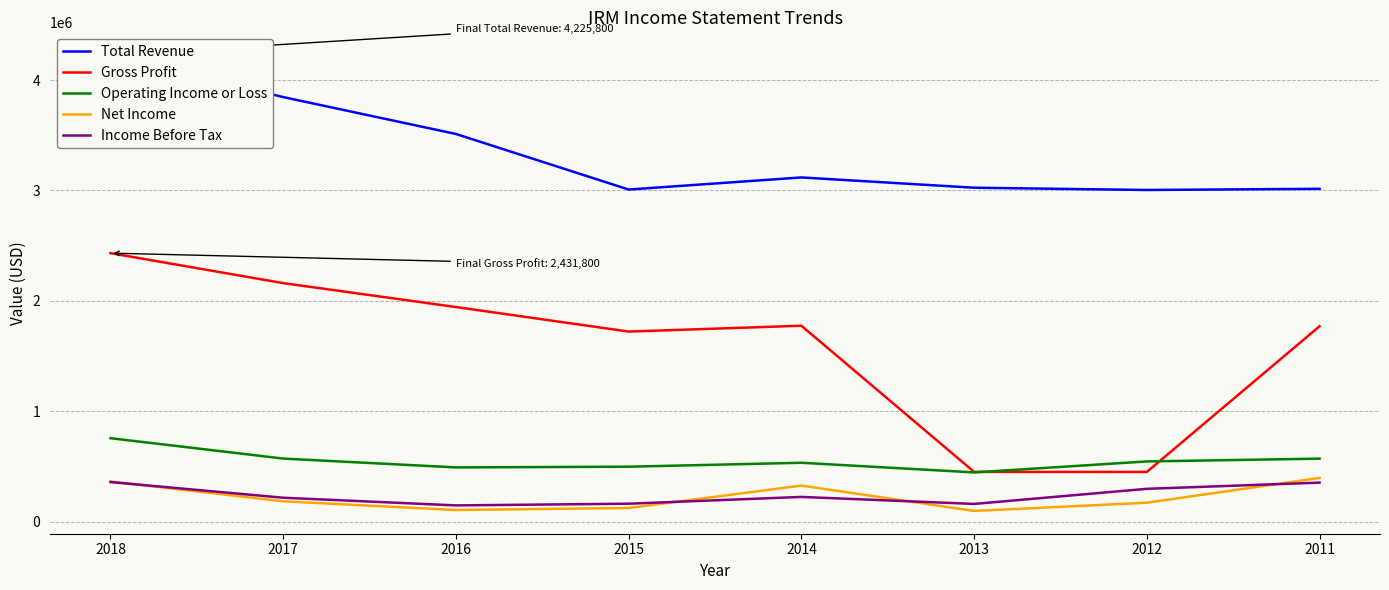

What are all the series names shown in the legend?

Total Revenue, Gross Profit, Operating Income or Loss, Net Income, Income Before Tax